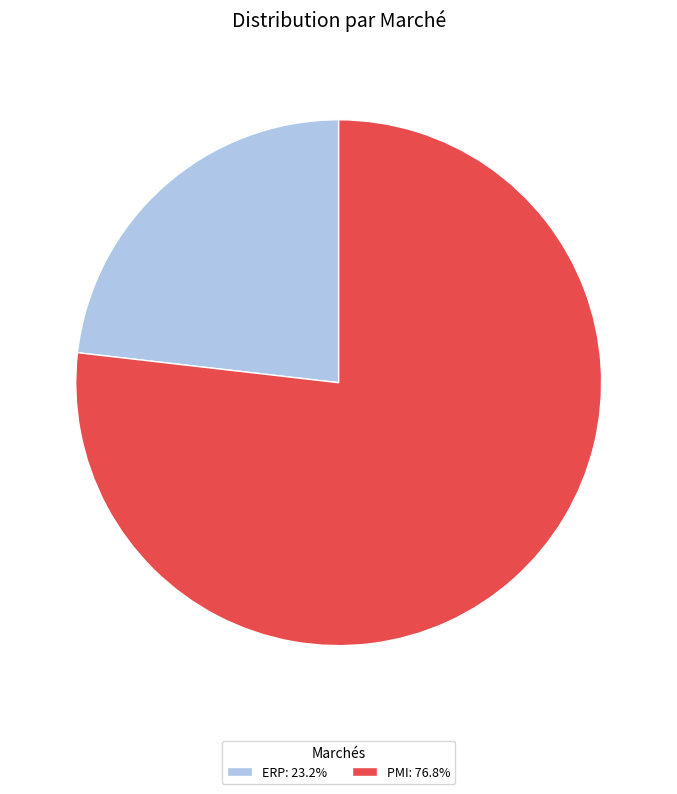

What is the smallest slice in the pie chart?

ERP